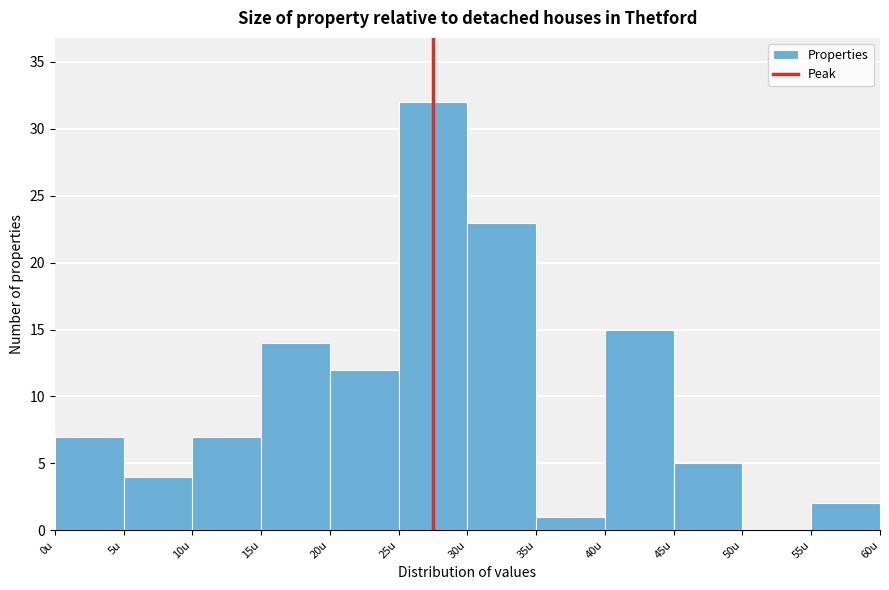

What is the height of the bar covering 20 to 25 on the x-axis? The values are not printed on the chart, so give them approximately, as read against the axis.

12